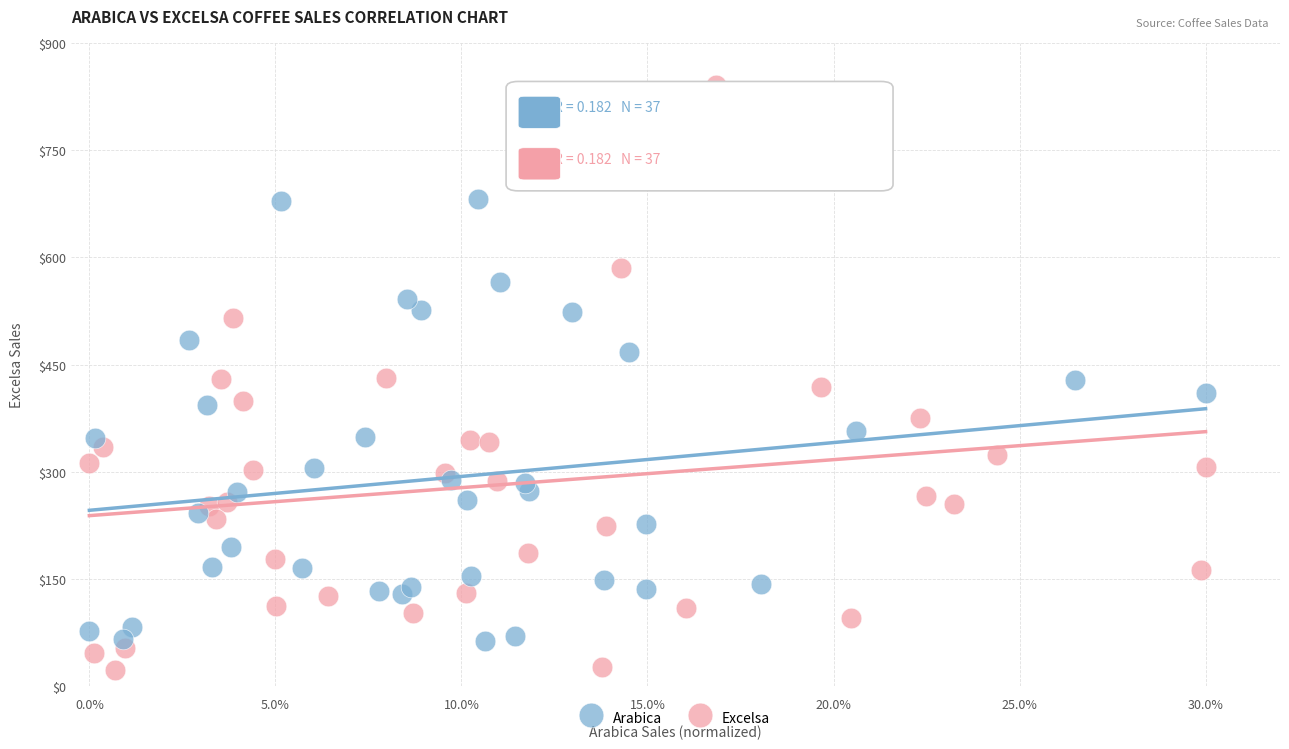

Which series reaches the maximum Y coordinate?

Excelsa